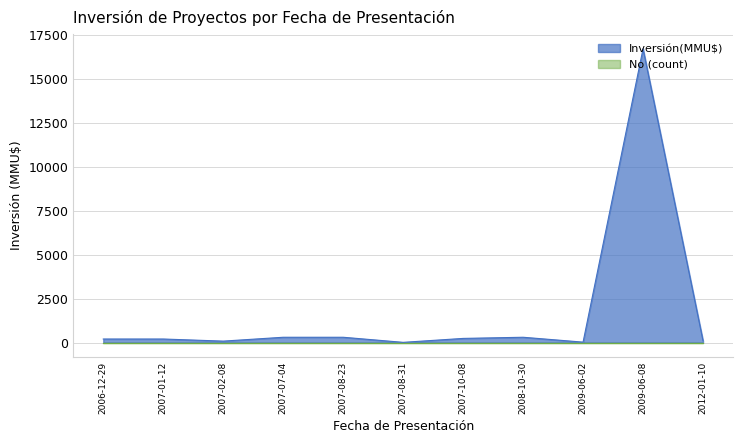

Which series has the largest total across all categories?

Inversión(MMU$)